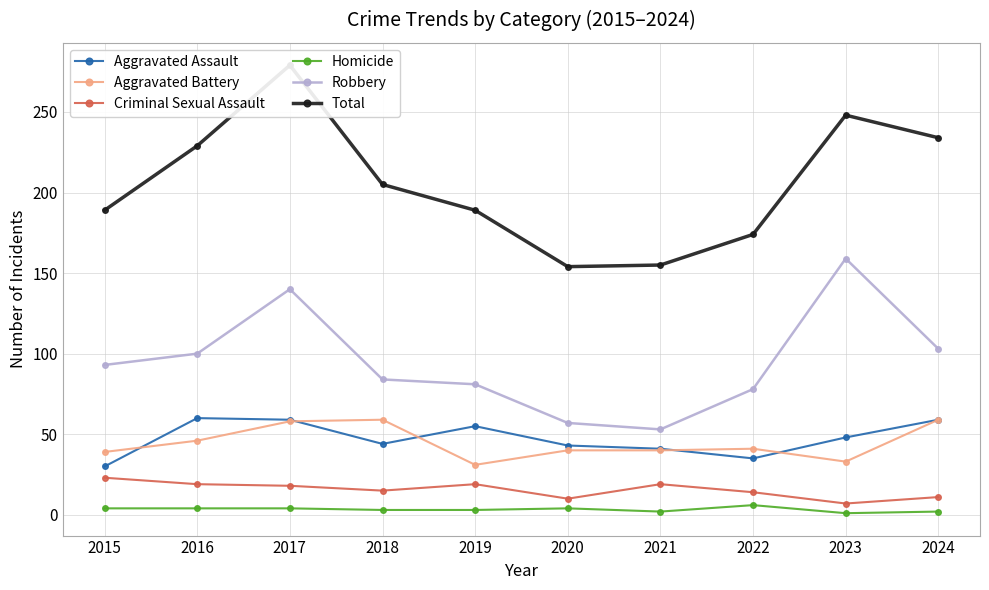

What is the smallest value displayed?

1